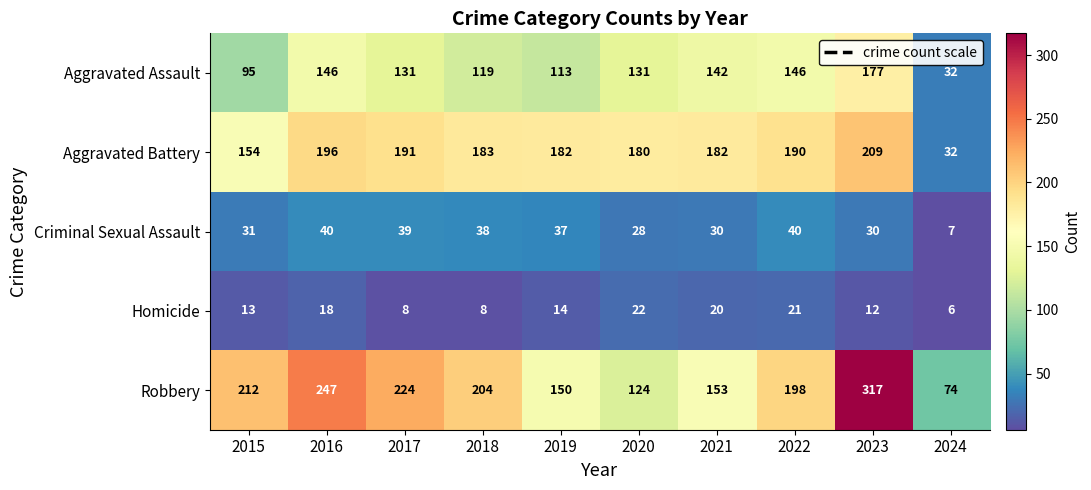

At which category does the chart reach its minimum across all series?

2024